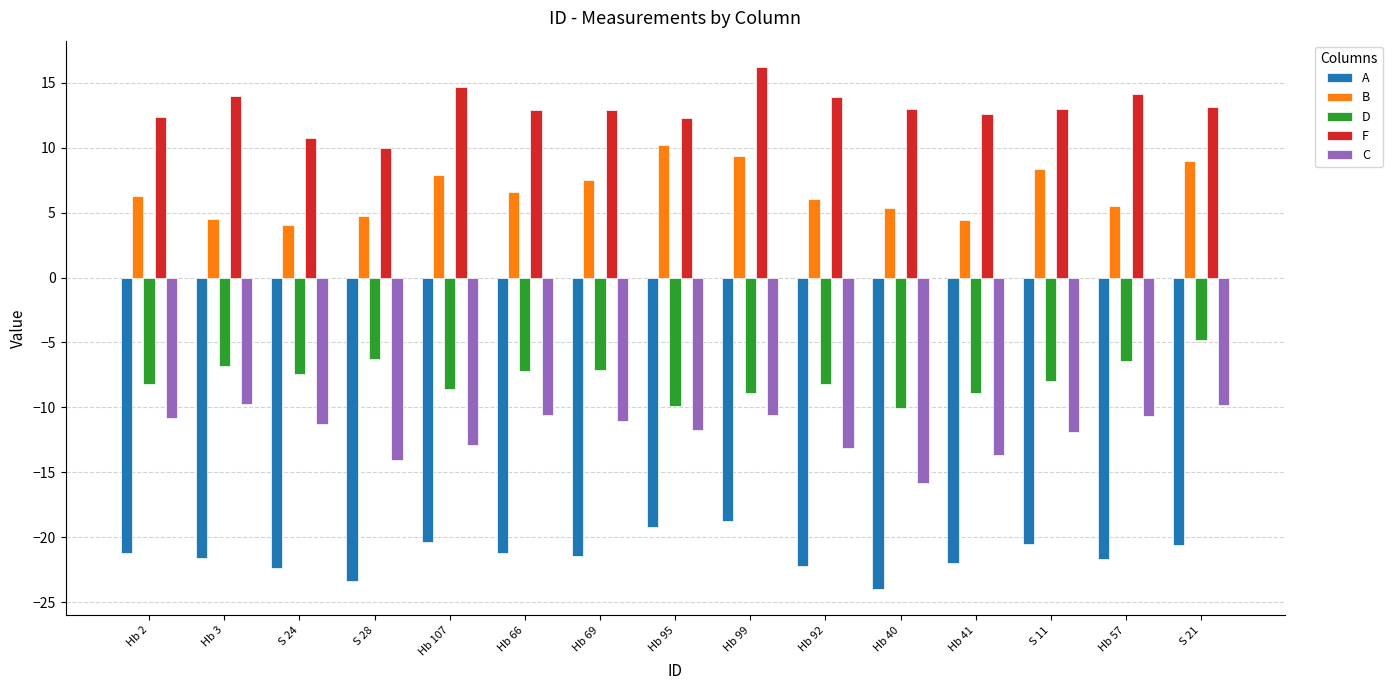

True or false: F has a value of 24.7 at Hb 107.

False